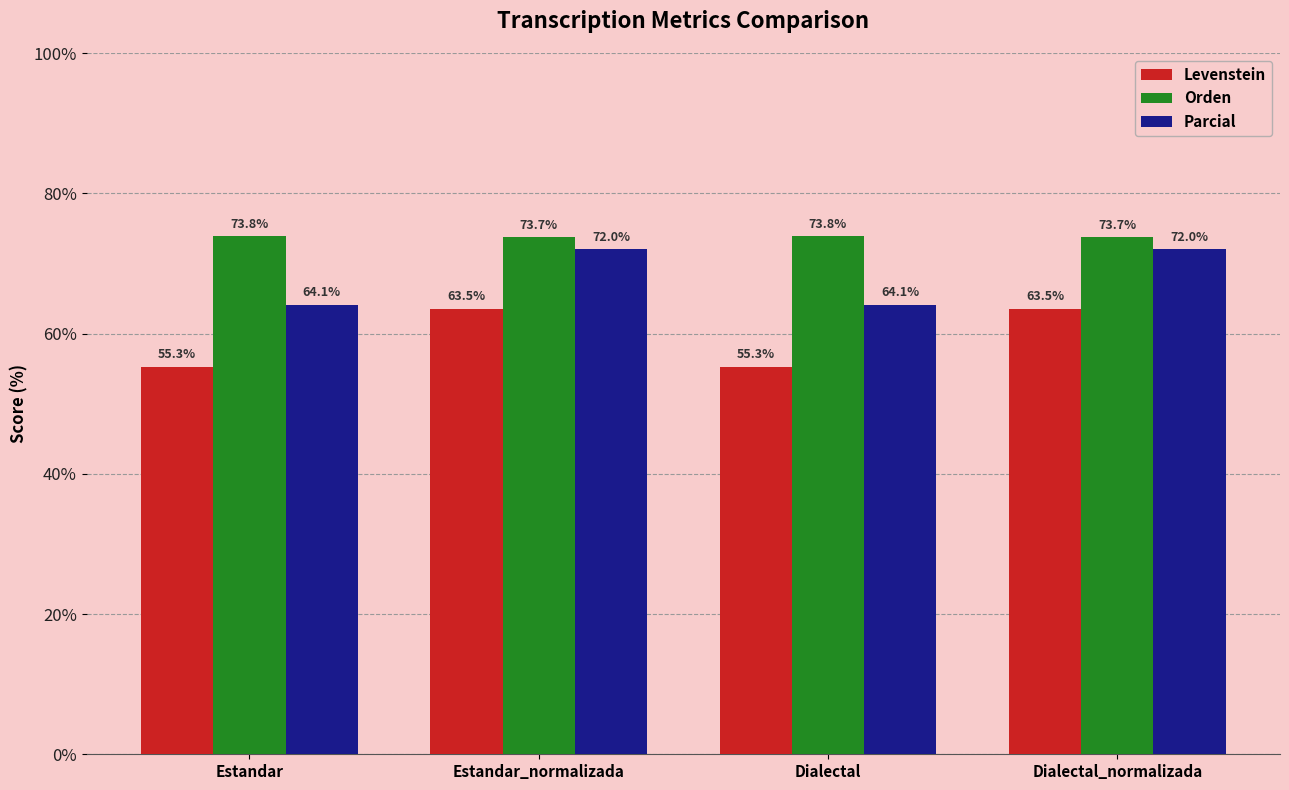

Reading left to right, extract all data points from this chart.

Levenstein: Estandar=55.3	Estandar_normalizada=63.5	Dialectal=55.3	Dialectal_normalizada=63.5
Orden: Estandar=73.8	Estandar_normalizada=73.7	Dialectal=73.8	Dialectal_normalizada=73.7
Parcial: Estandar=64.1	Estandar_normalizada=72.0	Dialectal=64.1	Dialectal_normalizada=72.0